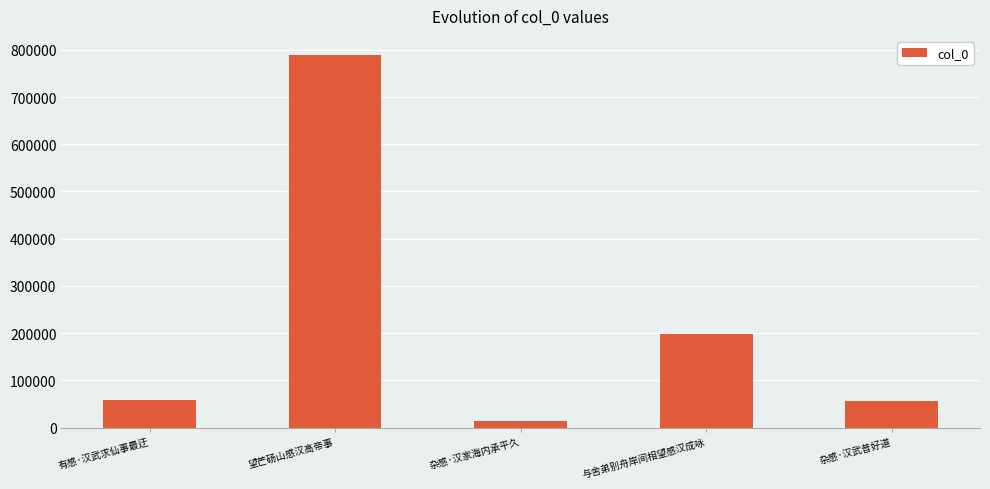

Count the number of data series in this chart.

1